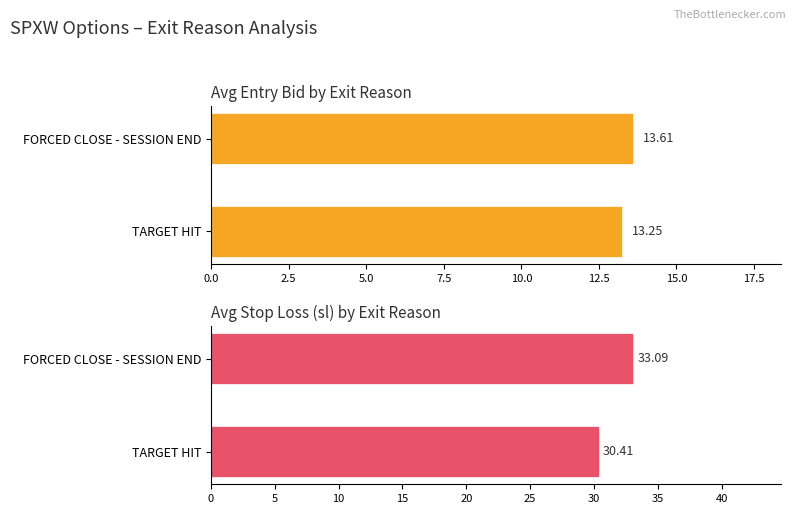

How many series are shown in this chart?

2